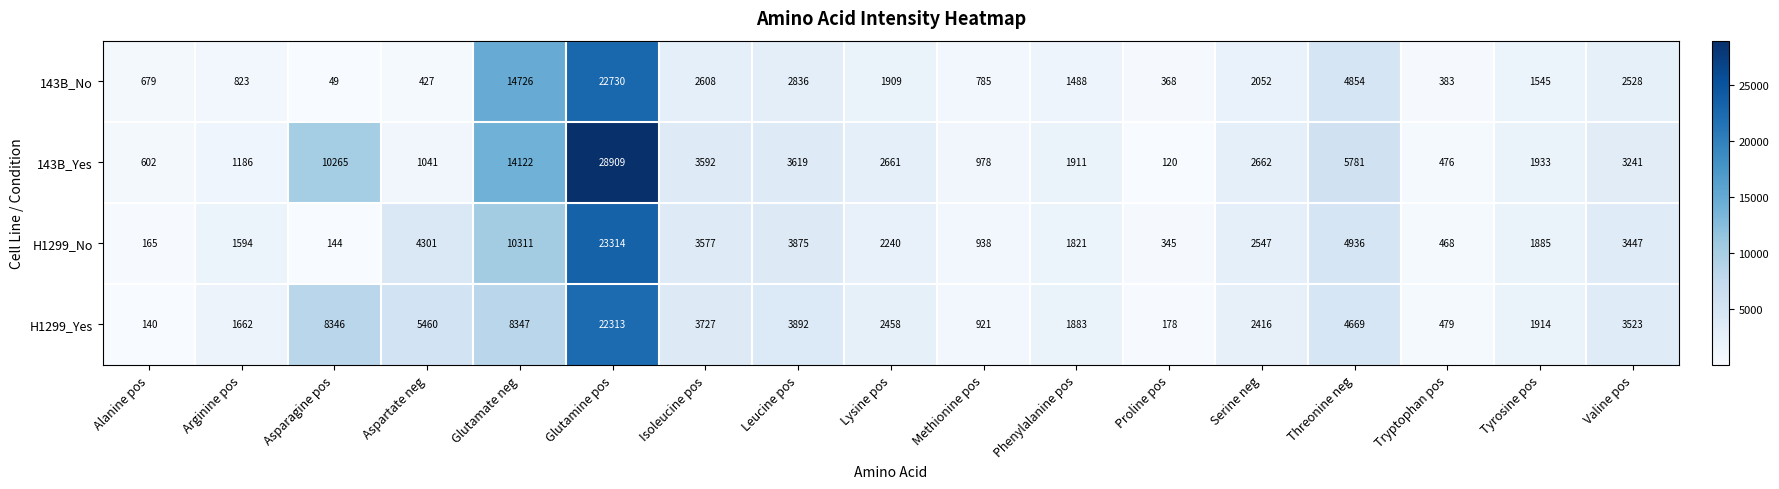

At which category is the sum across all series the highest?

Glutamine pos